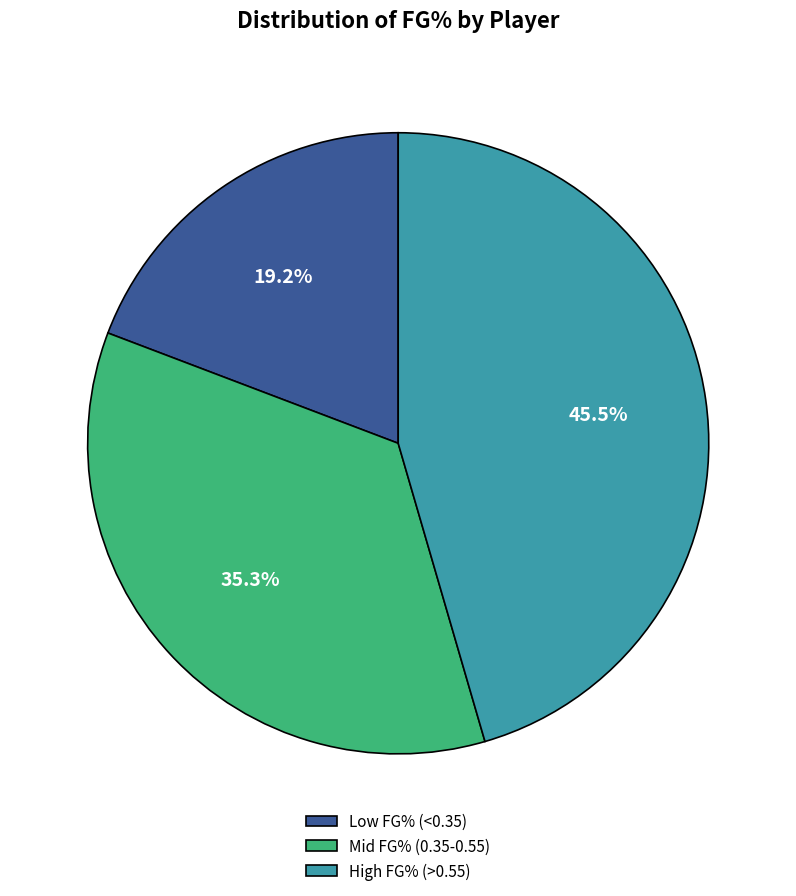

What percentage is NOT represented by High FG% (>0.55)?

54.5%